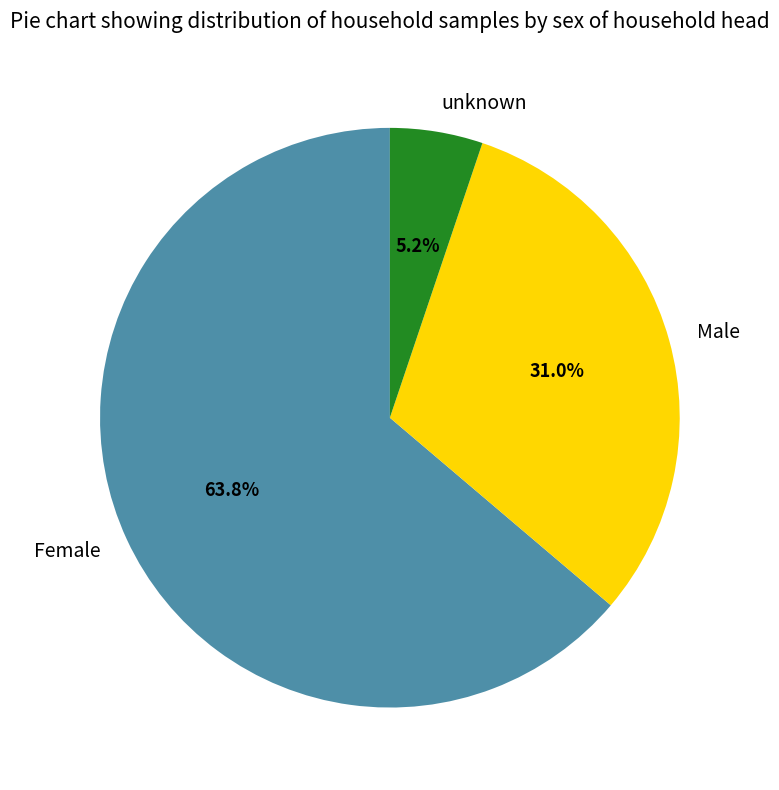

To the nearest percent, what portion does Male represent?

31%